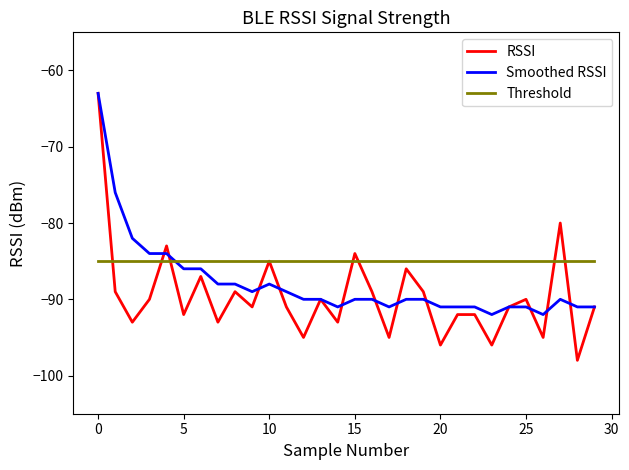

What is the lowest value of the Smoothed RSSI series?

-92